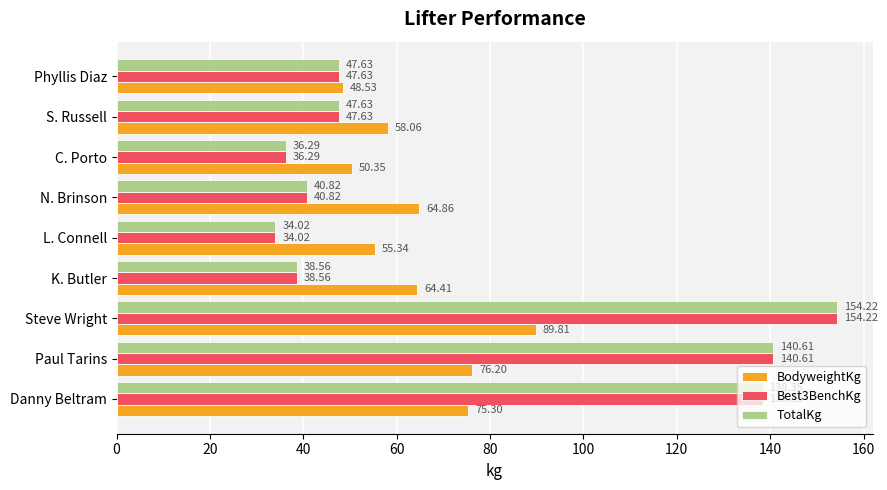

How many values in the TotalKg series exceed 47?

5